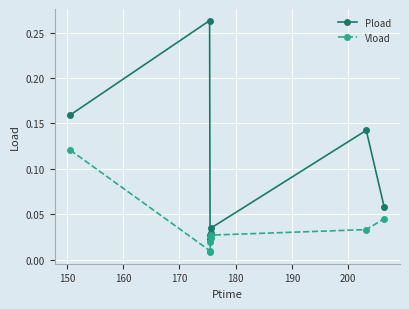

List the series in order of their overall mean, lowest first.

Vload, Pload